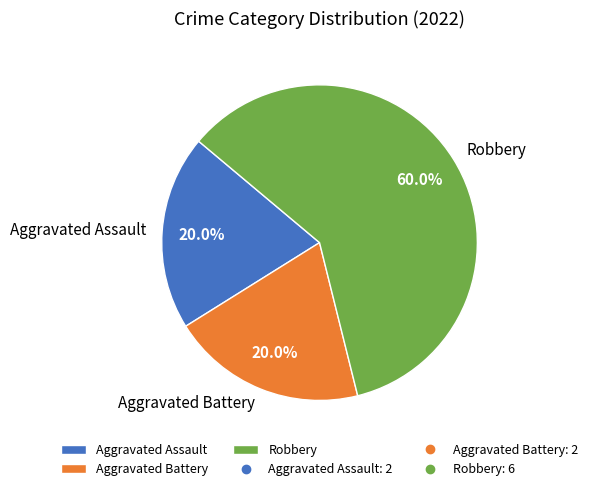

The Aggravated Battery slice represents 26% of the pie. True or false?

False